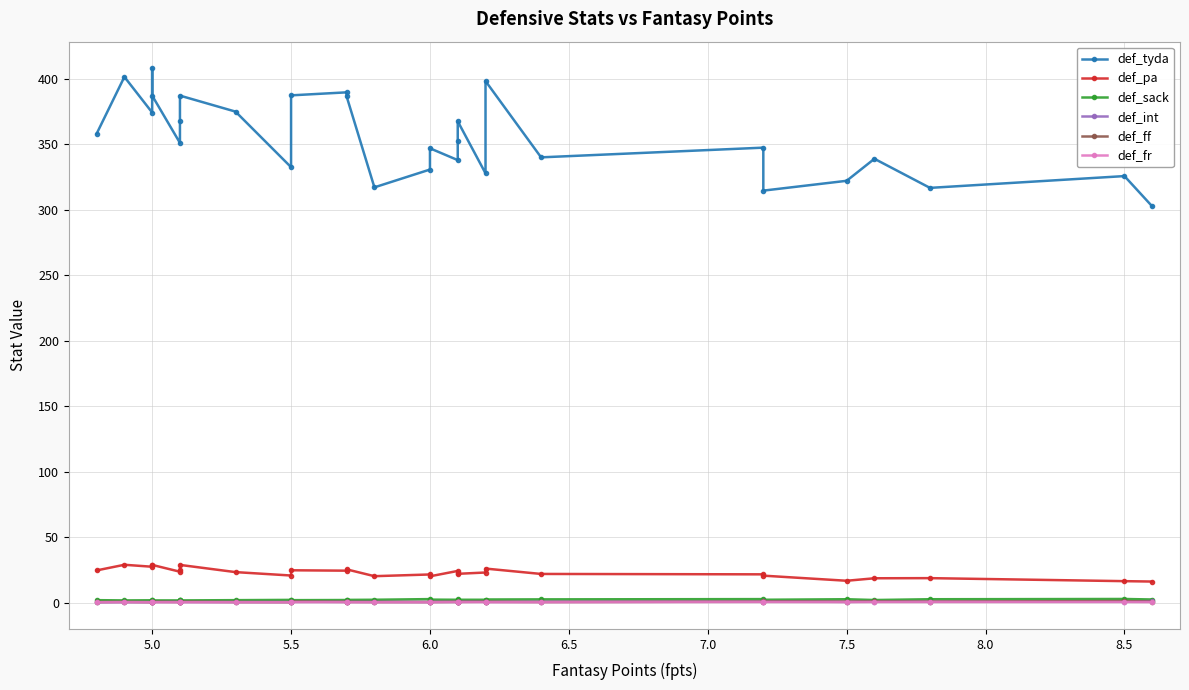

Which series has the largest range (max minus min)?

def_tyda